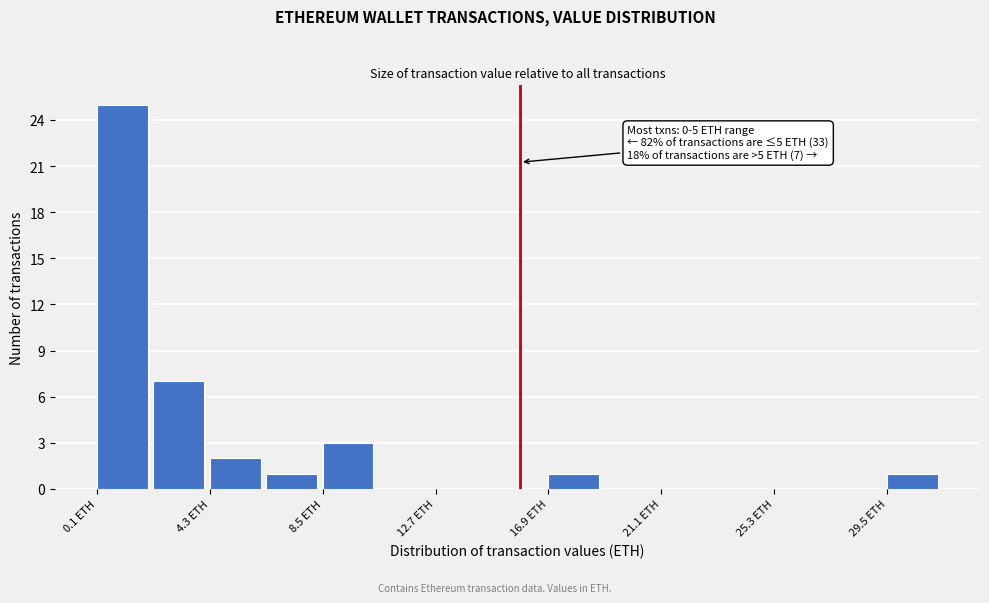

Which range on the x-axis has the tallest bar?

0.0 to 2.0